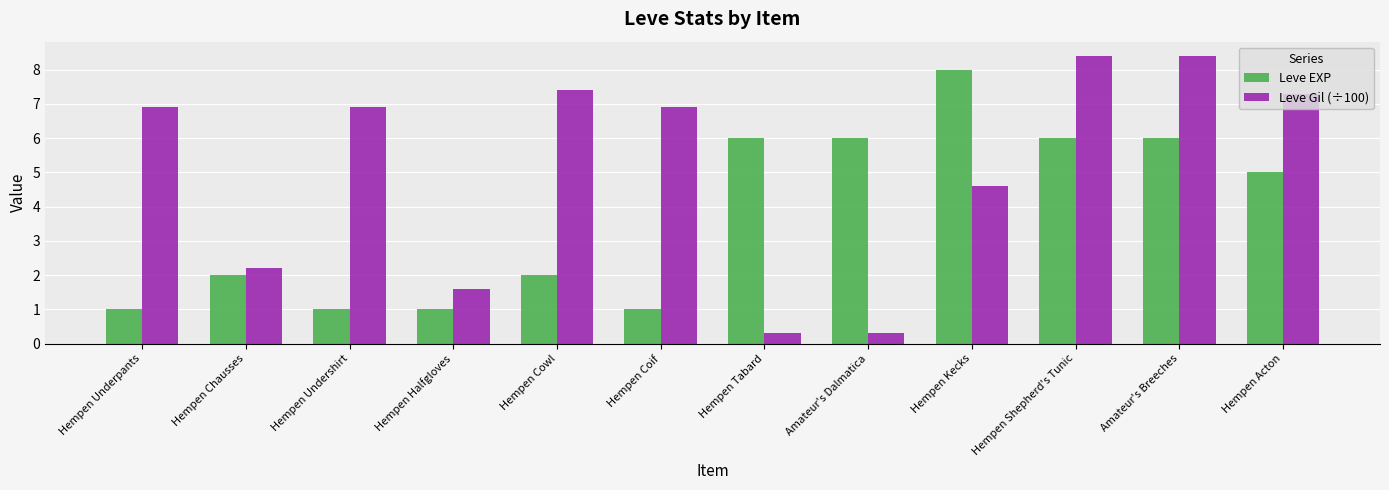

The value of Leve Gil (÷100) at Hempen Underpants is 6.9. True or false?

True